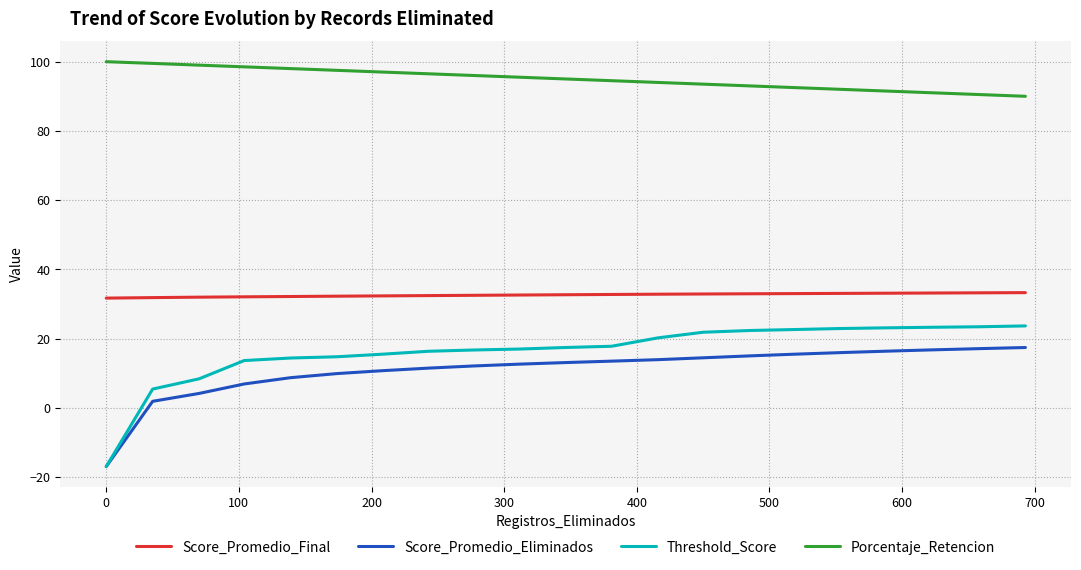

What is the average value of the Score_Promedio_Eliminados series?

11.0